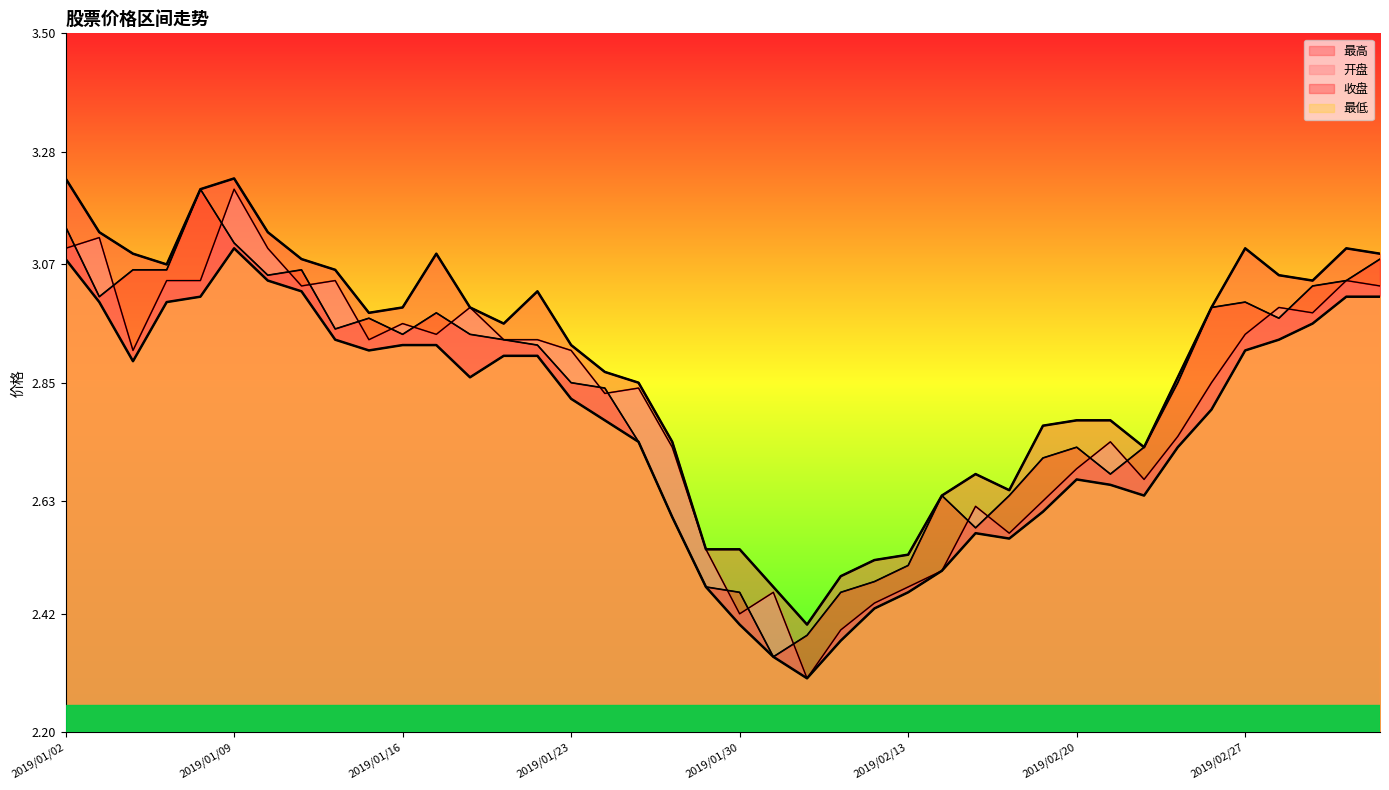

Is it true that 最低 equals 1.4 at 2019/02/15?

False